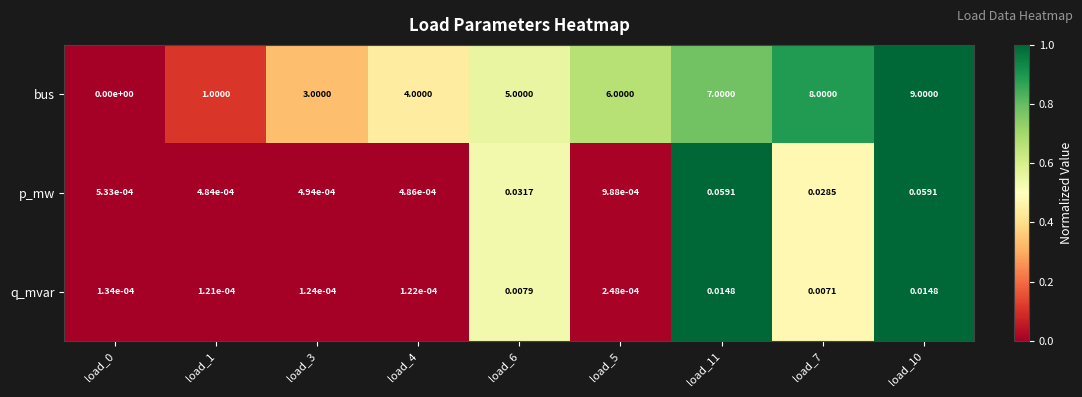

Rank the series by their maximum value, from highest to lowest.

bus, p_mw, q_mvar